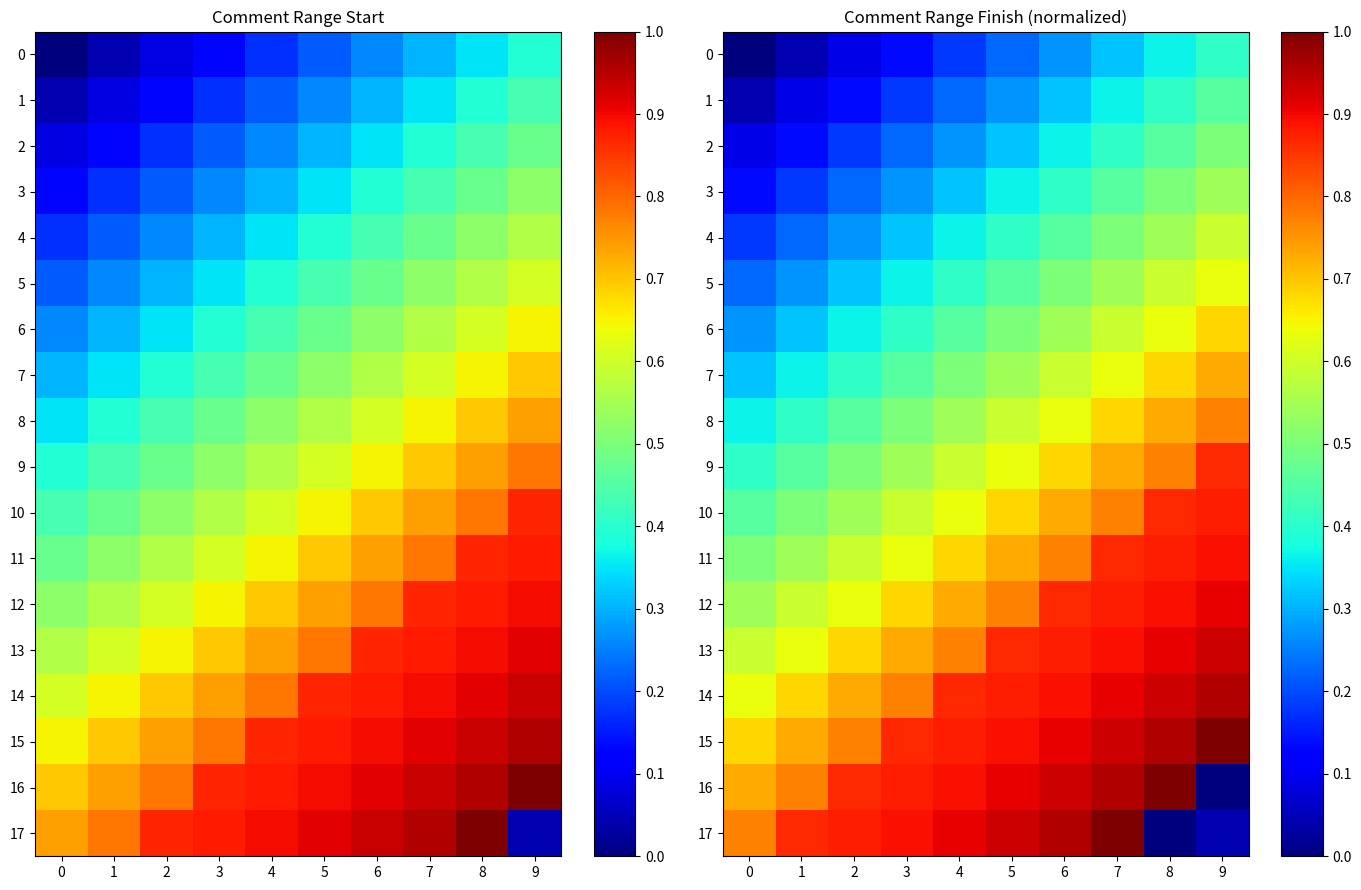

At how many categories does at least one series exceed 0?

10